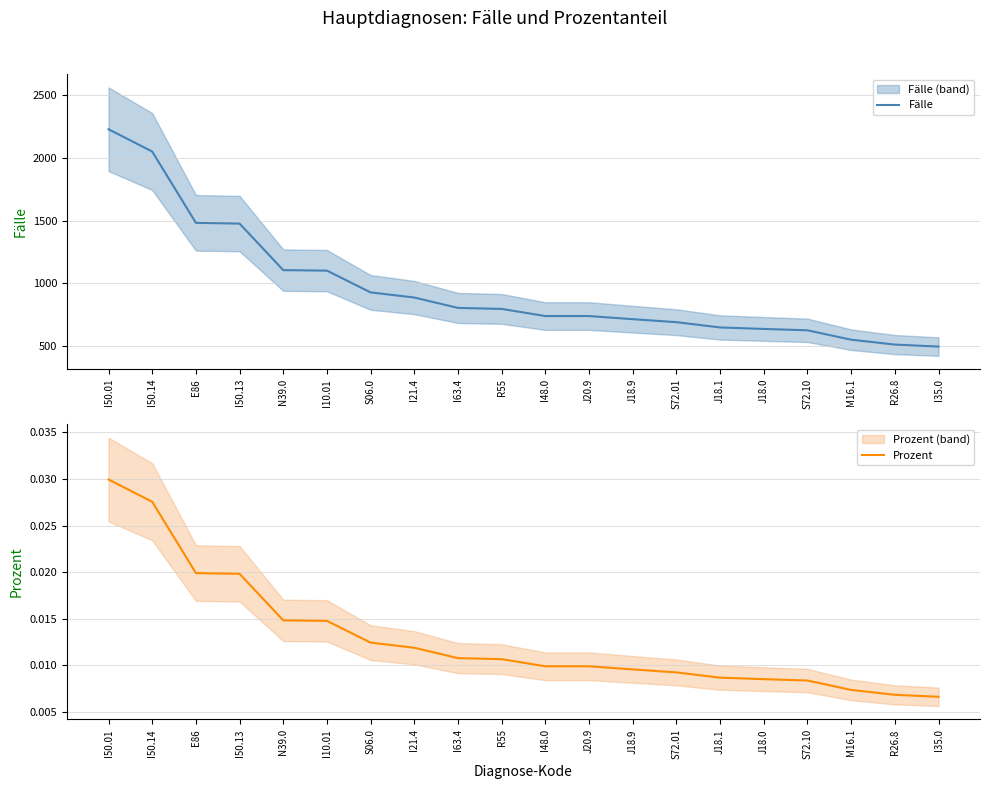

List the series in order of their peak value, highest first.

Fälle, Prozent